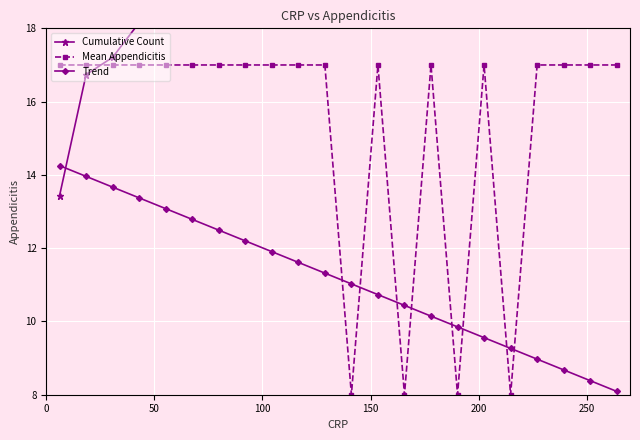

What is the value of the Mean Appendicitis point at the 18th from the left?

8.0